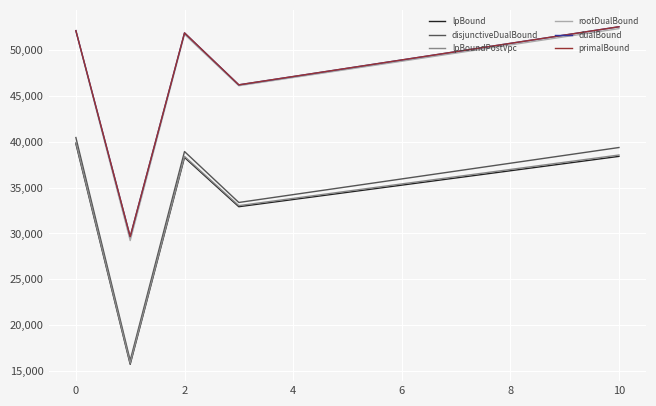

Which series has the widest spread of values?

disjunctiveDualBound